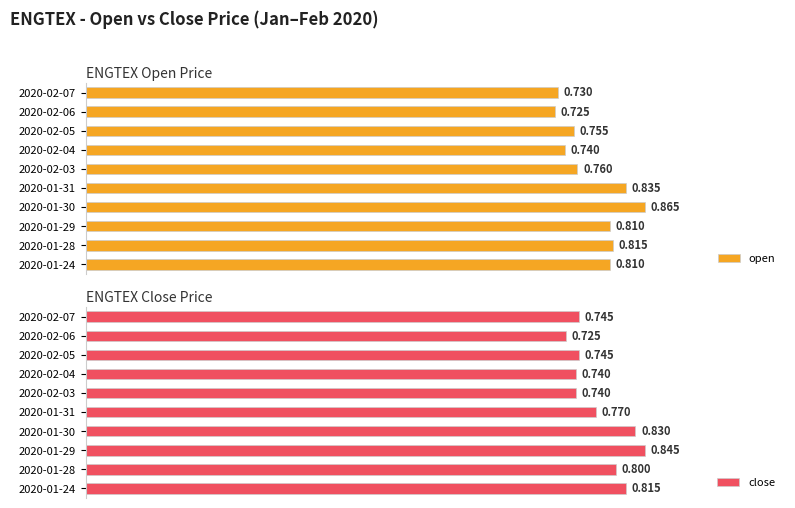

Where is open nearest to the value 0?

2020-02-06